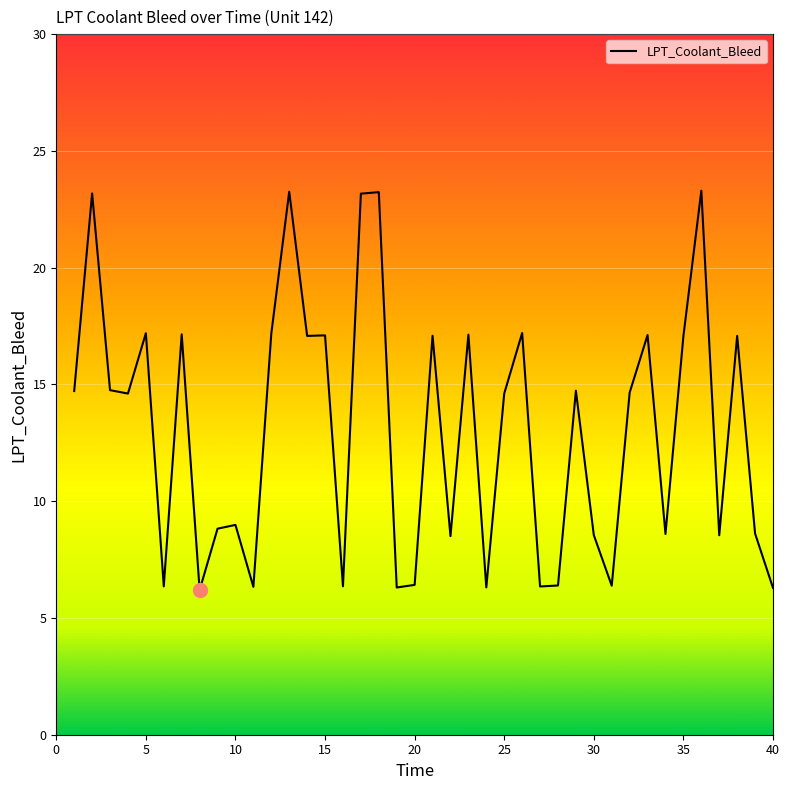

What is the maximum value shown in the chart?

23.3